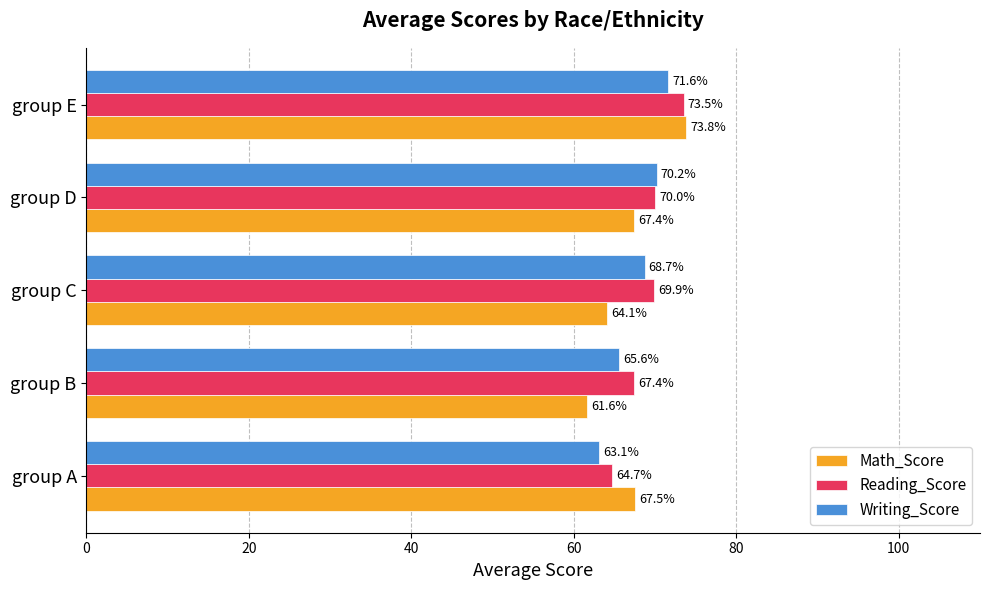

Which series changed the most between group B and group E?

Math_Score